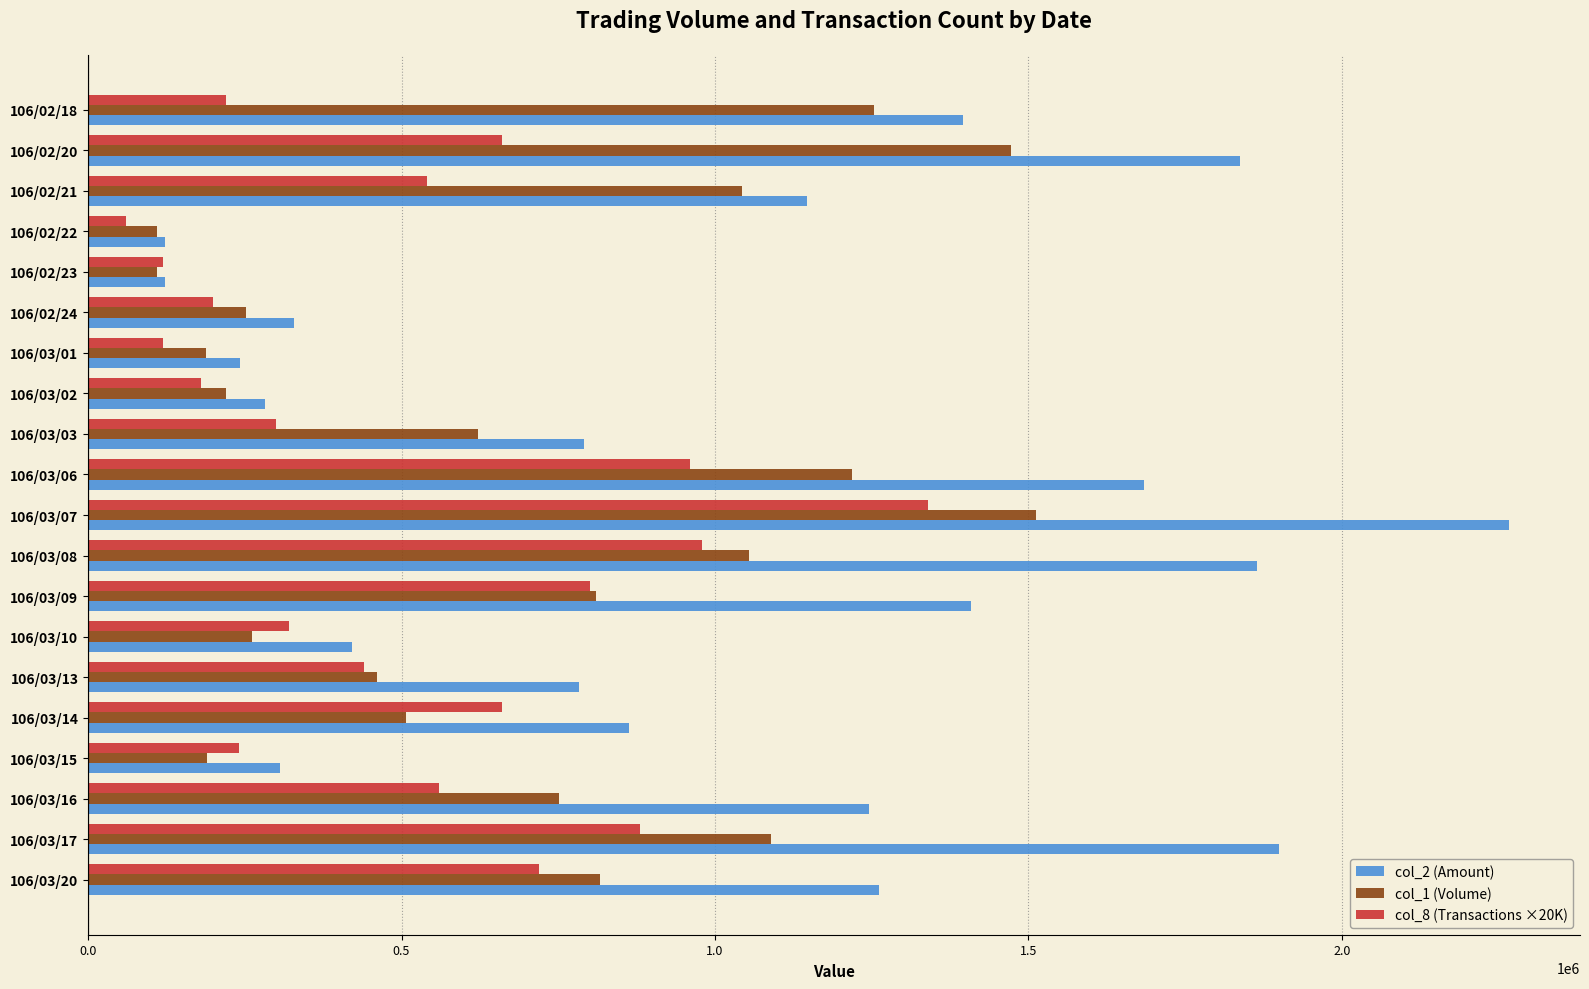

How many data points does each series have?

20